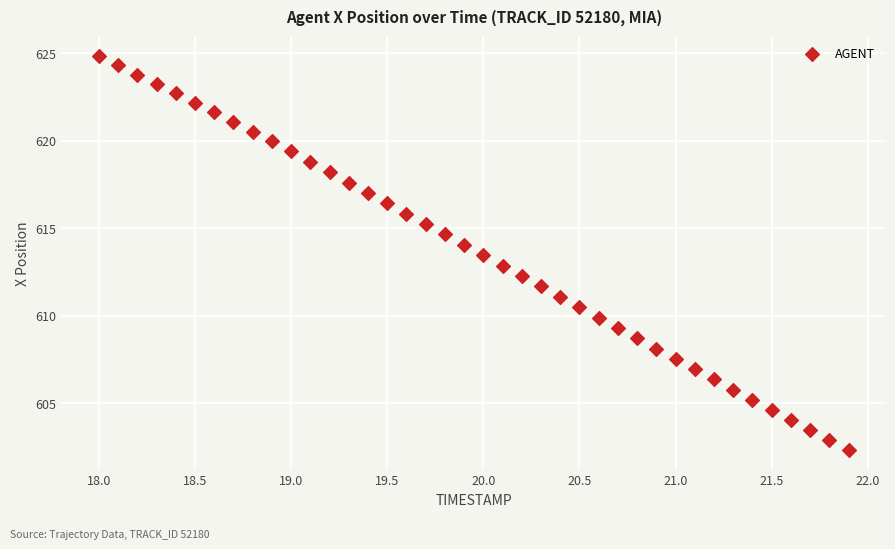

What is the range of Y values (max minus min)?

22.5